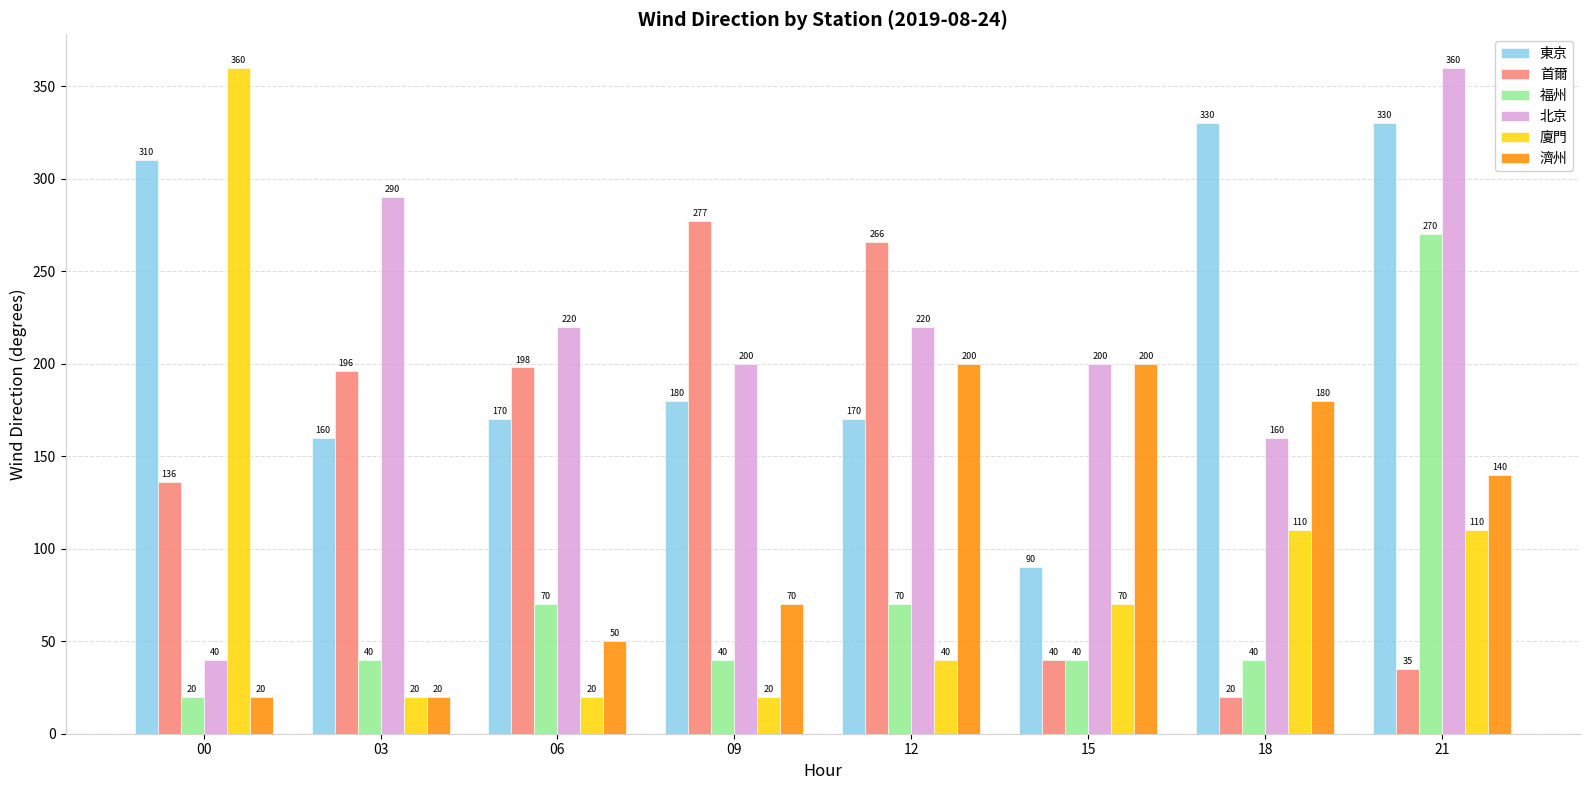

What is the highest value of the 東京 series?

330